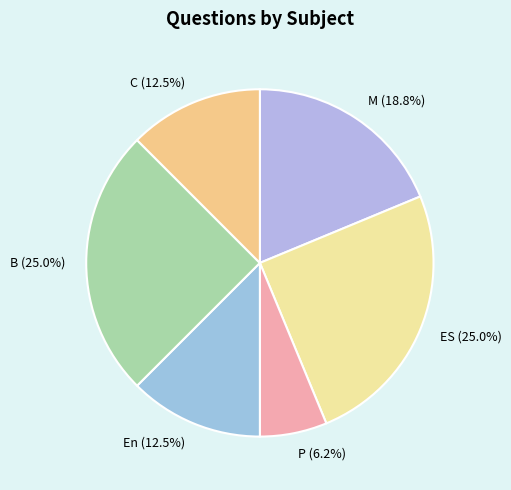

Which has a higher value, ES or C?

ES